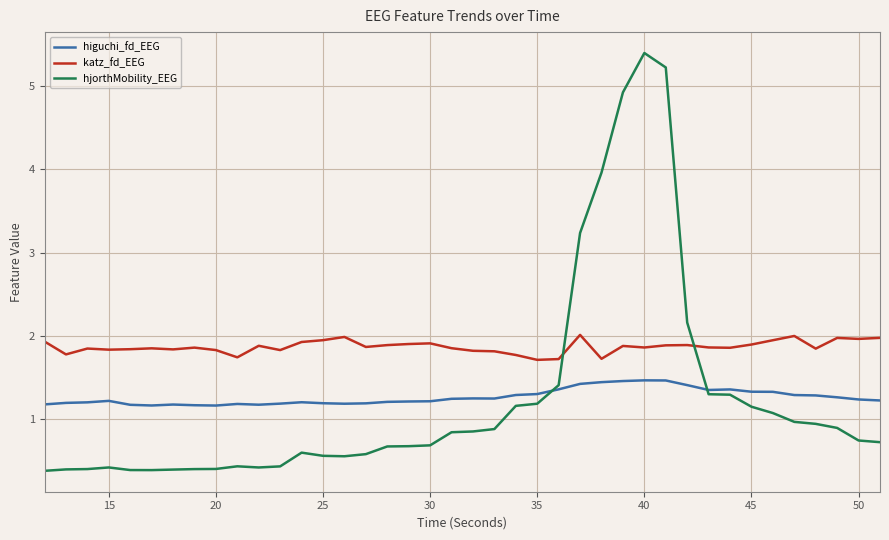

What is the greatest value displayed?

5.4